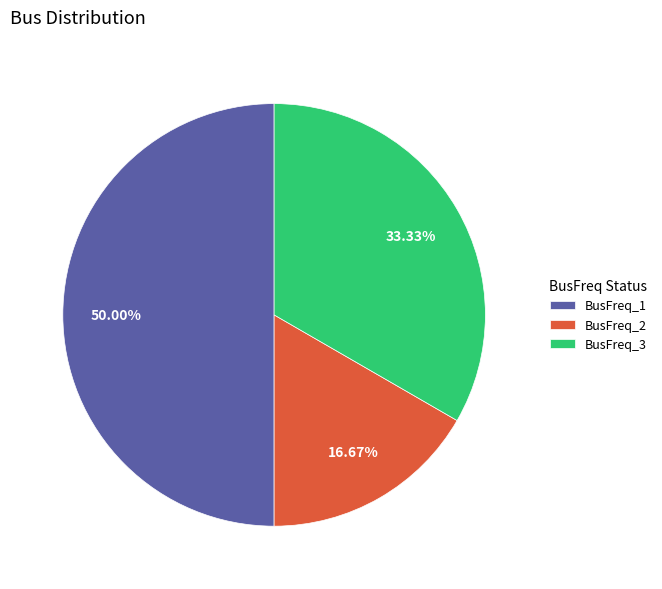

How many slices are in this pie chart?

3